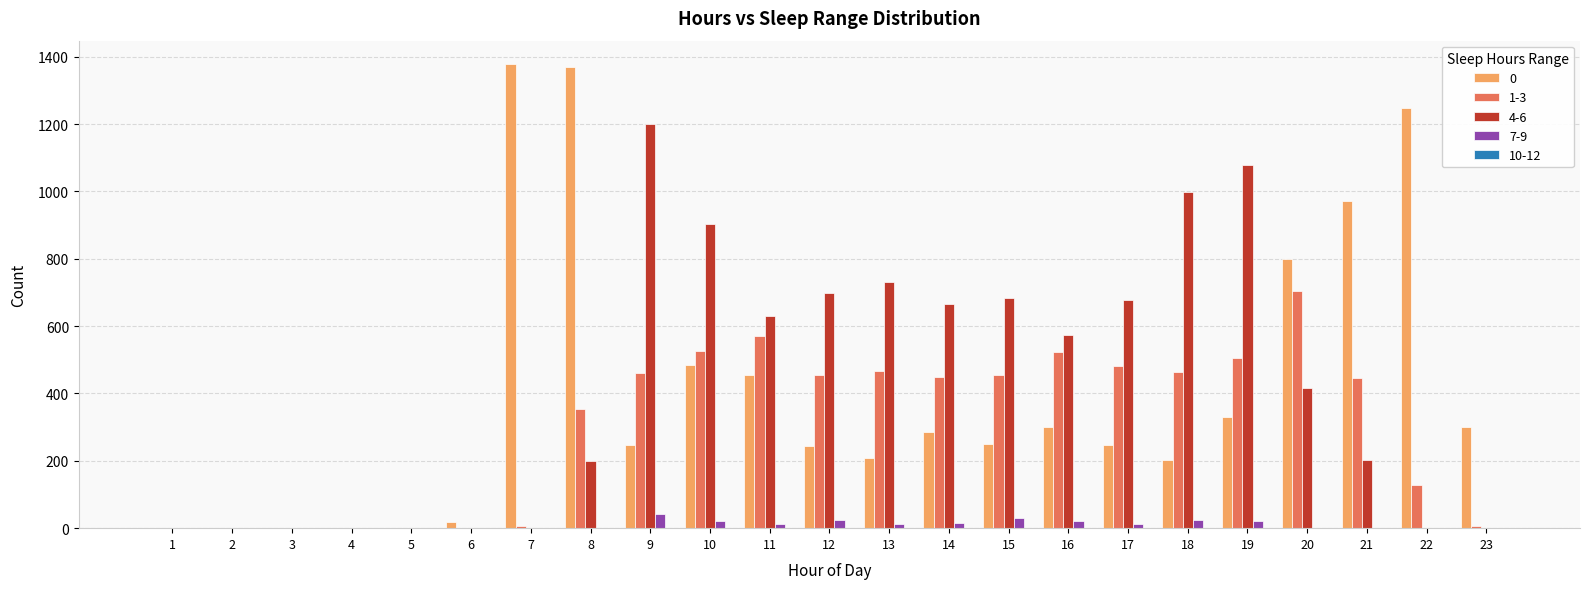

The value of 1-3 at 1 is 0. True or false?

True